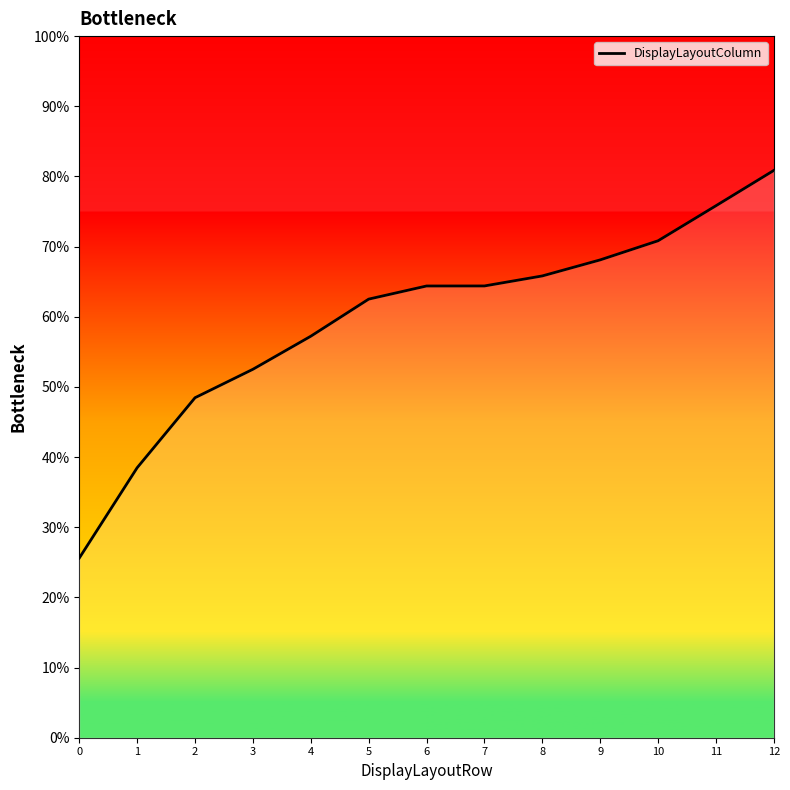

Approximately how many times larger is the value at 1 compared to 2?

0.8